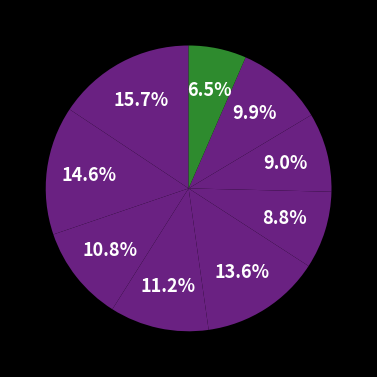

Does any single category account for the majority?

No